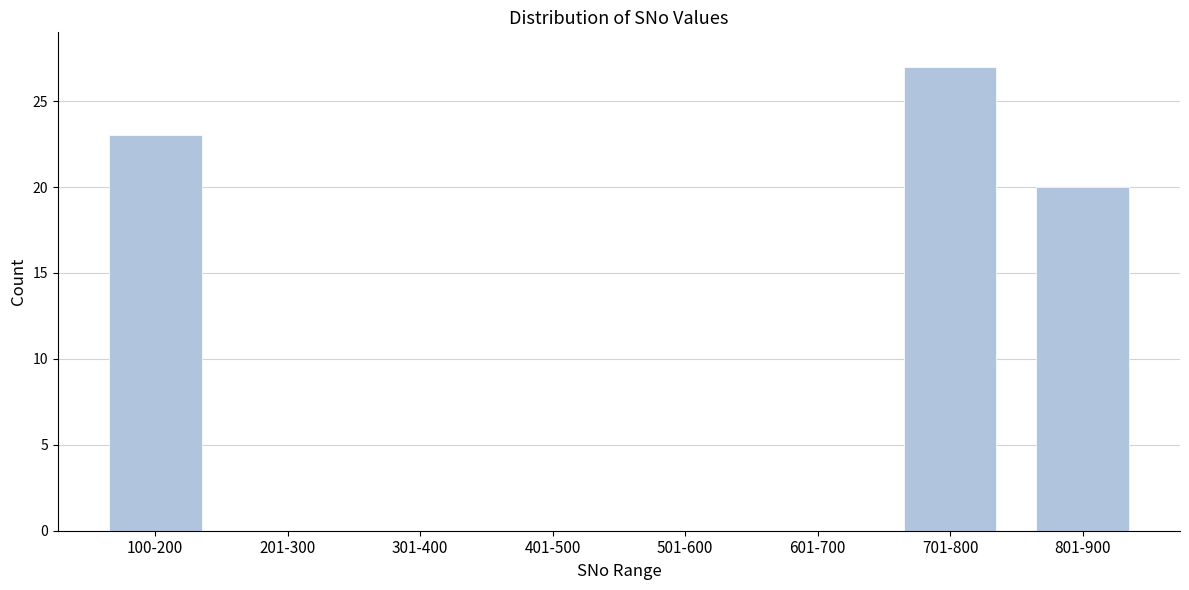

Reading left to right, list all the values displayed in this chart.

100-200=23	201-300=0	301-400=0	401-500=0	501-600=0	601-700=0	701-800=27	801-900=20